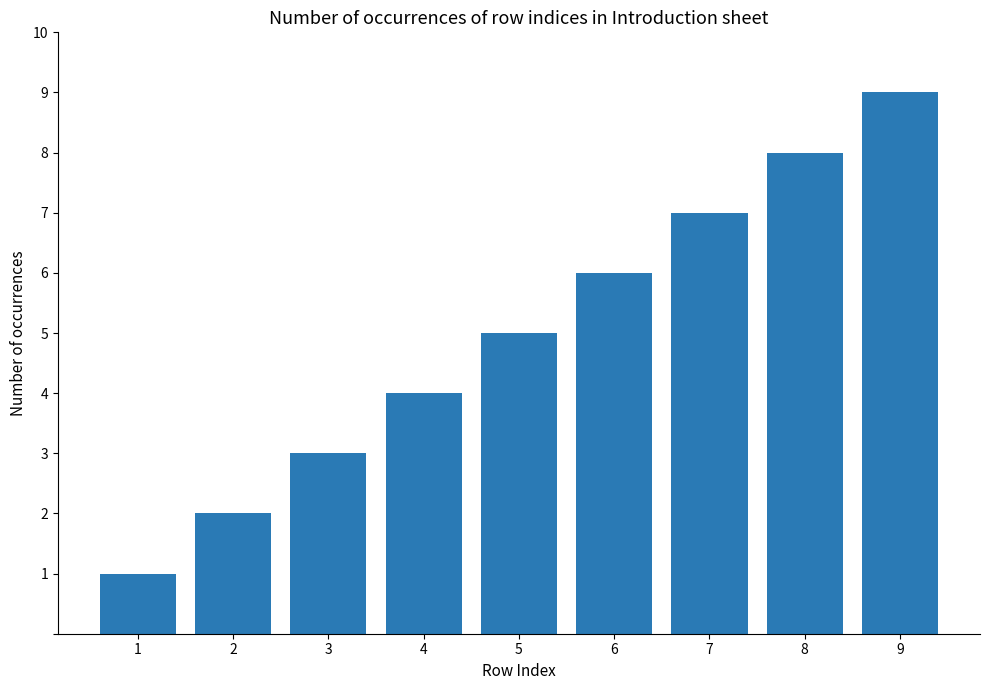

What is the sum of the values at 3 and 1?

4